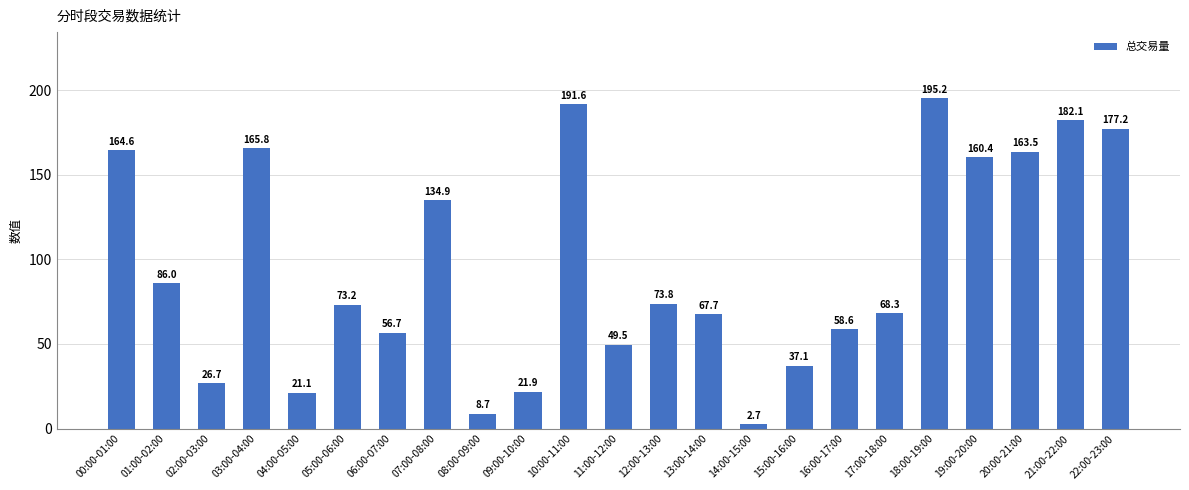

What is the label of the 18th bar from the left?

17:00-18:00